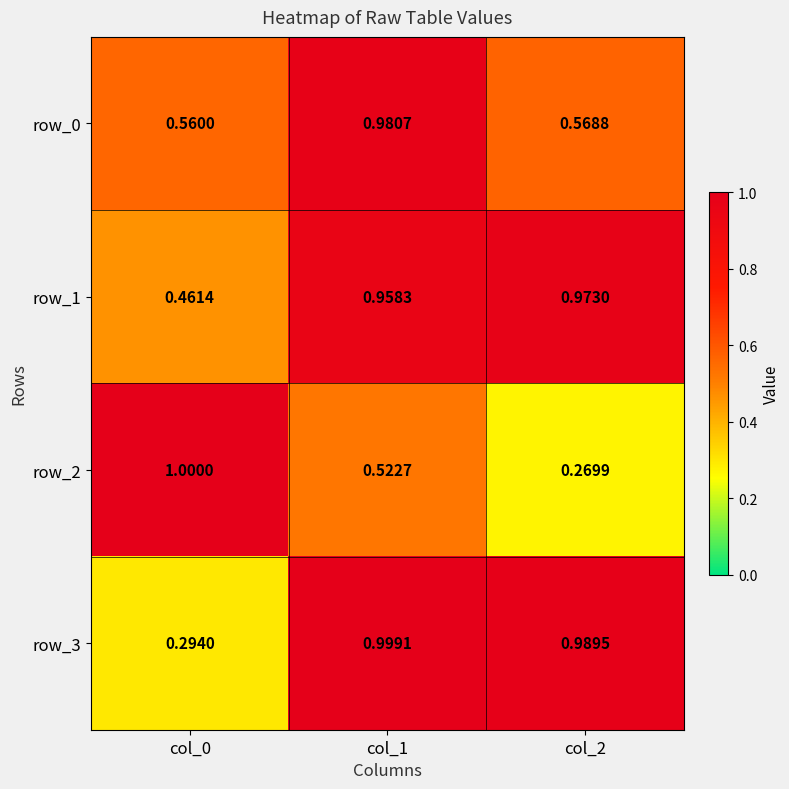

The row_3 series shows 1.0 at col_2. True or false?

True